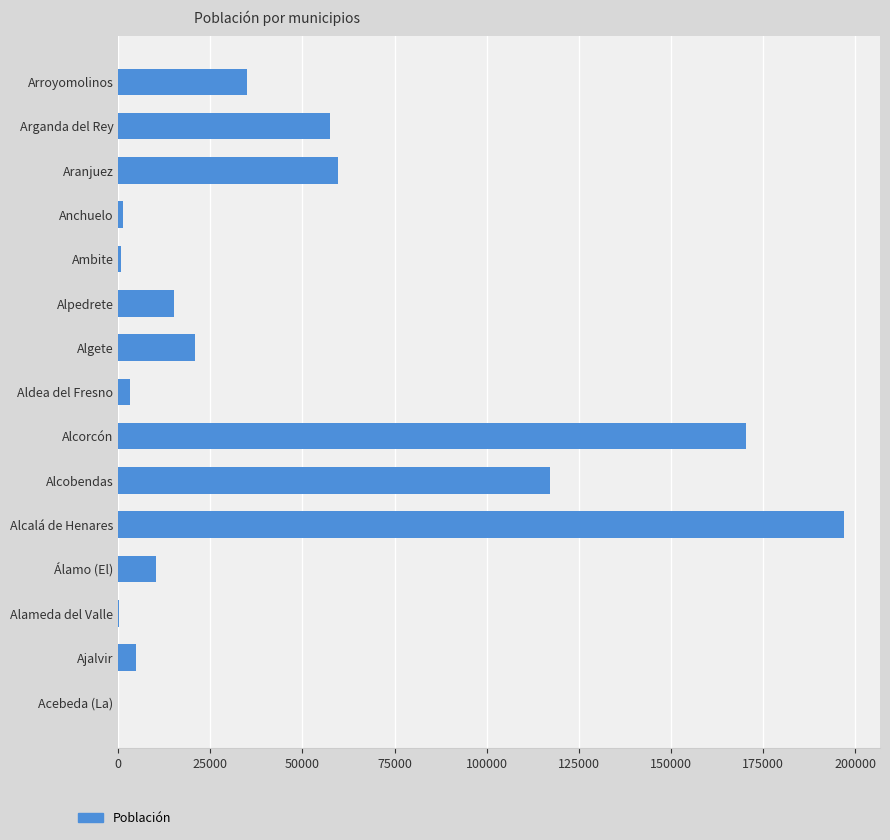

Where is the data nearest to the value 98475?

Alcobendas